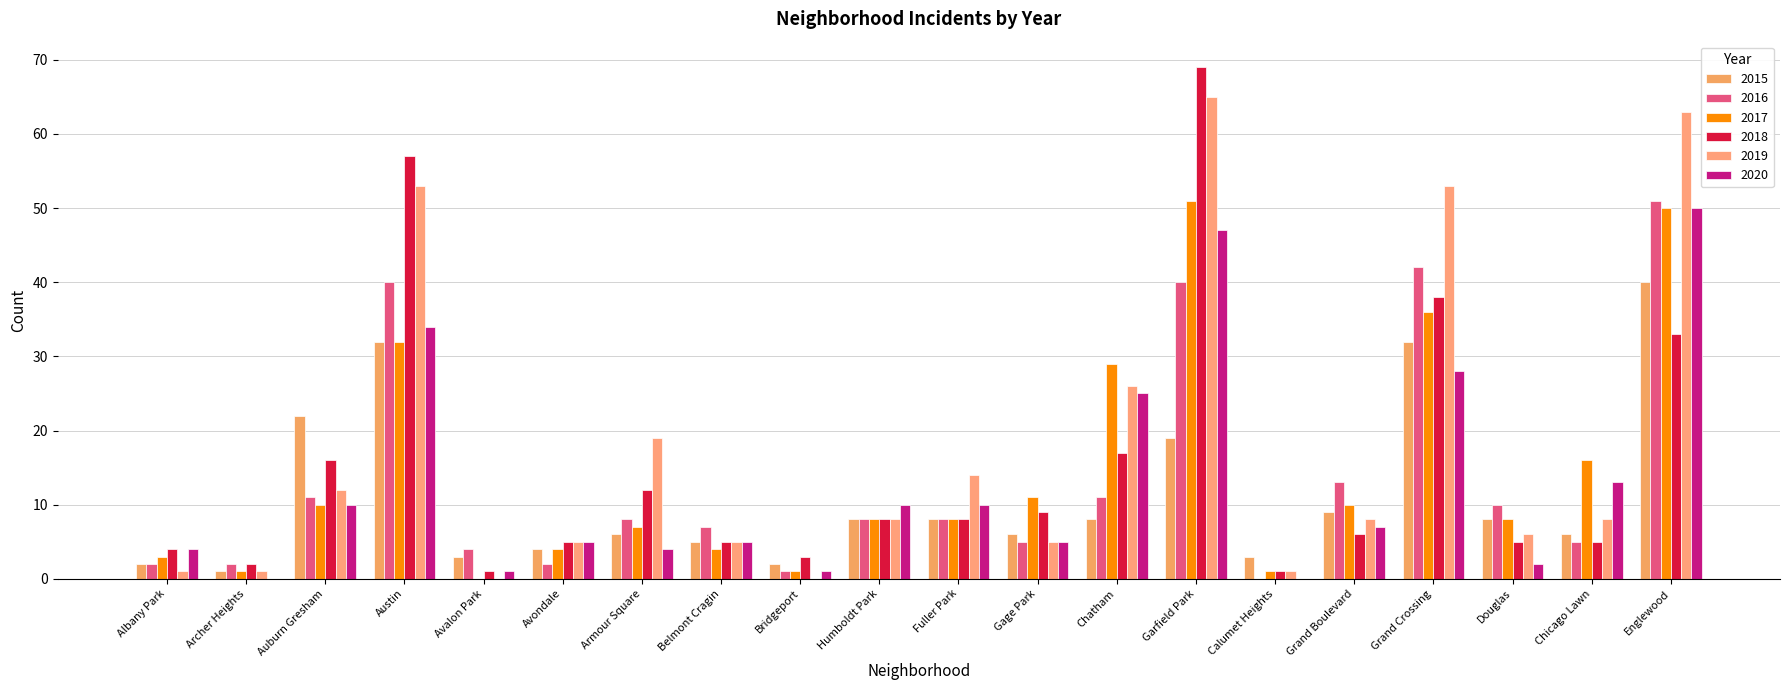

How many groups of bars are there?

20